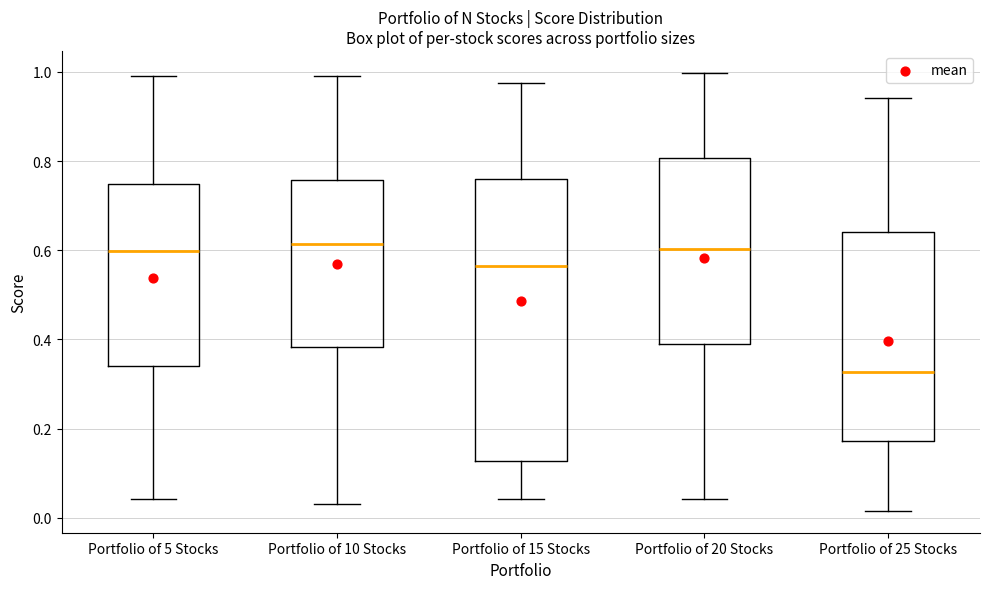

Reading left to right, read every box against the y-axis: the position of its median line, the range the box covers, and the ends of its whiskers. The values are not printed on the chart, so give them approximately, as read against the axis.

Portfolio of 5 Stocks: median 0.60, box 0.34 to 0.74, whiskers 0.04 to 1.00
Portfolio of 10 Stocks: median 0.62, box 0.38 to 0.76, whiskers 0.04 to 0.98
Portfolio of 15 Stocks: median 0.56, box 0.12 to 0.76, whiskers 0.04 to 0.98
Portfolio of 20 Stocks: median 0.60, box 0.38 to 0.80, whiskers 0.04 to 1.00
Portfolio of 25 Stocks: median 0.32, box 0.18 to 0.64, whiskers 0.02 to 0.94